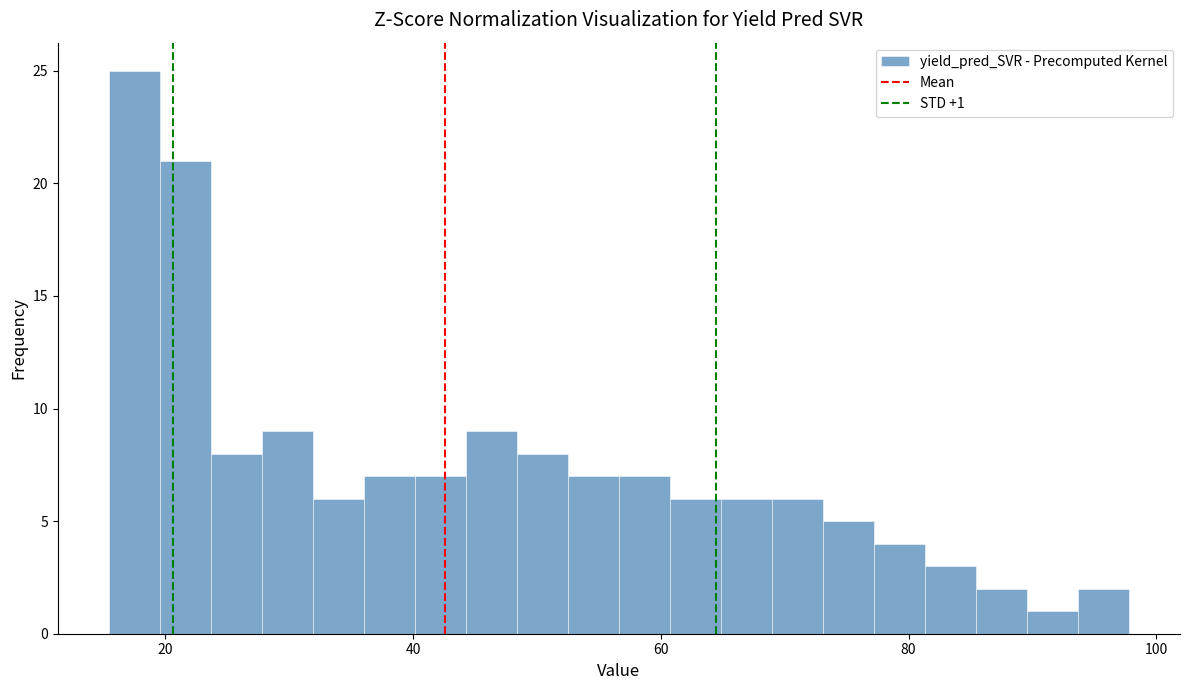

Read against the x-axis, roughly where is the centre of the tallest bar?

18